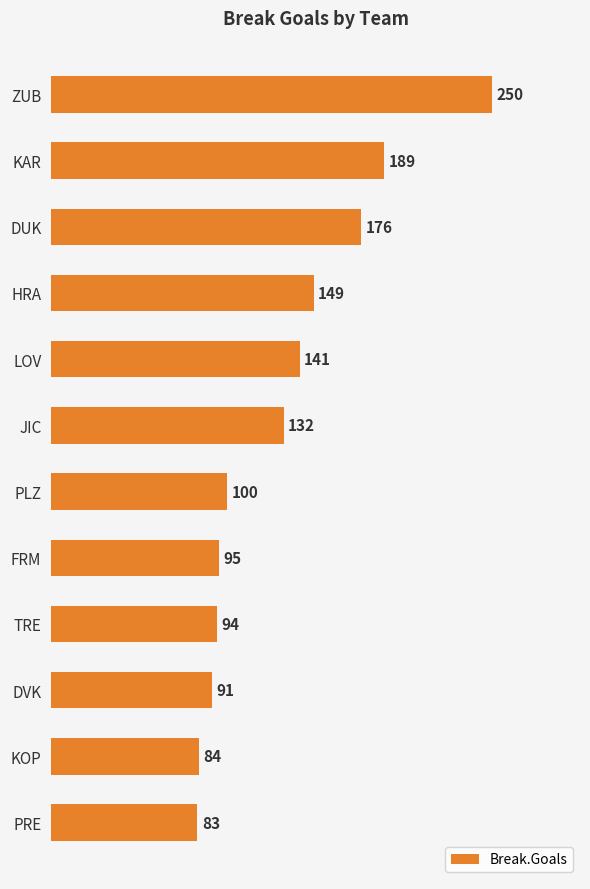

Reading top to bottom, list all the values displayed in this chart.

ZUB=250	KAR=189	DUK=176	HRA=149	LOV=141	JIC=132	PLZ=100	FRM=95	TRE=94	DVK=91	KOP=84	PRE=83